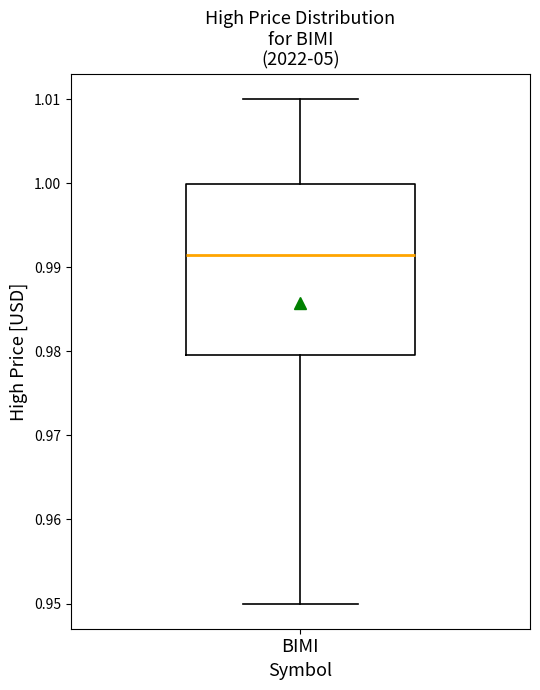

Where is the upper edge of the box for BIMI on the y-axis? The values are not printed on the chart, so give them approximately, as read against the axis.

1.000